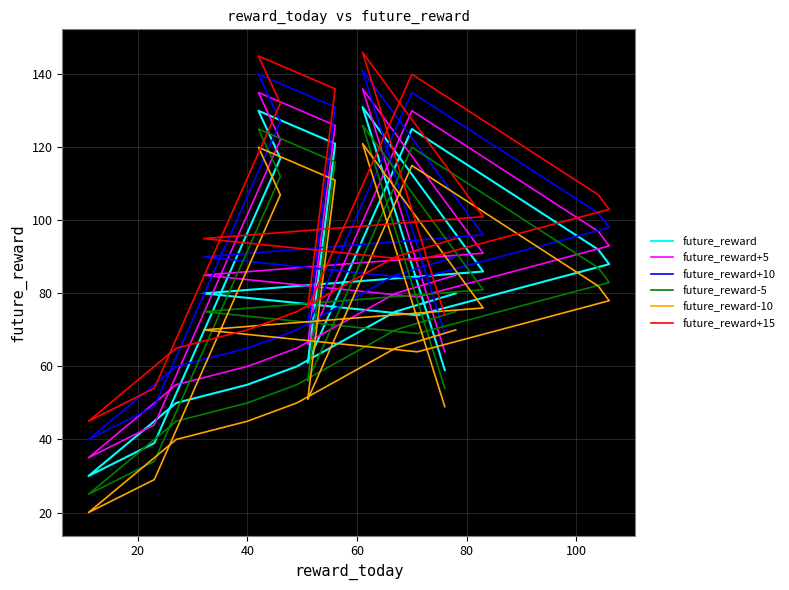

True or false: future_reward and future_reward-5 intersect in this chart.

False